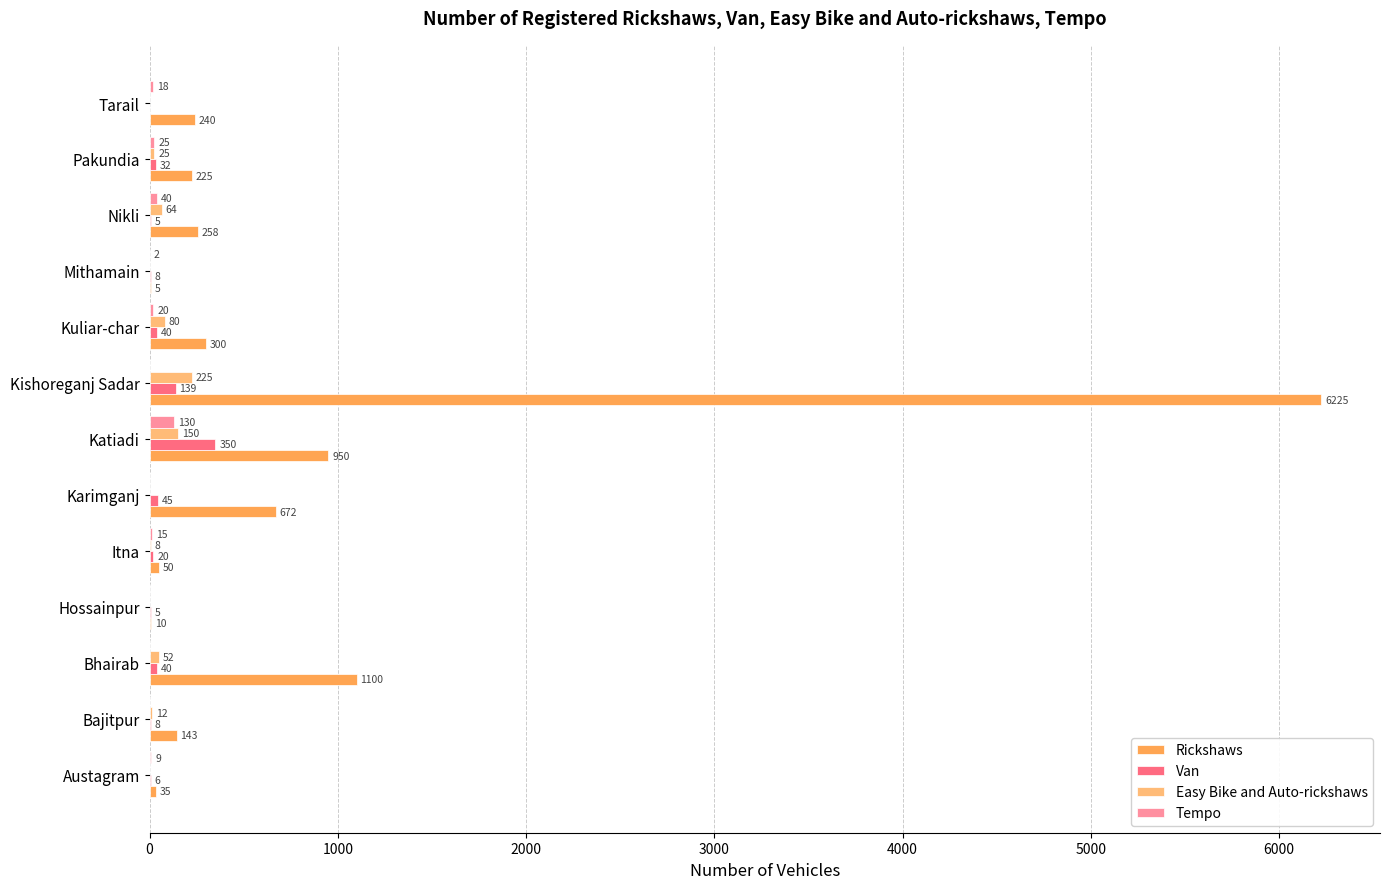

The value of Rickshaws at Kuliar-char is 528. True or false?

False